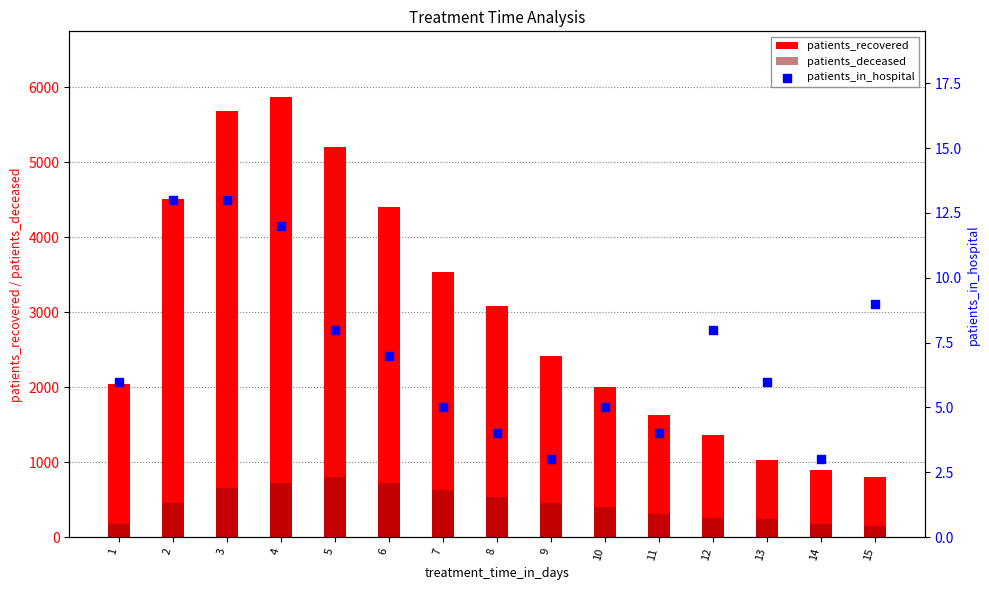

Which series reaches the maximum Y coordinate?

patients_recovered